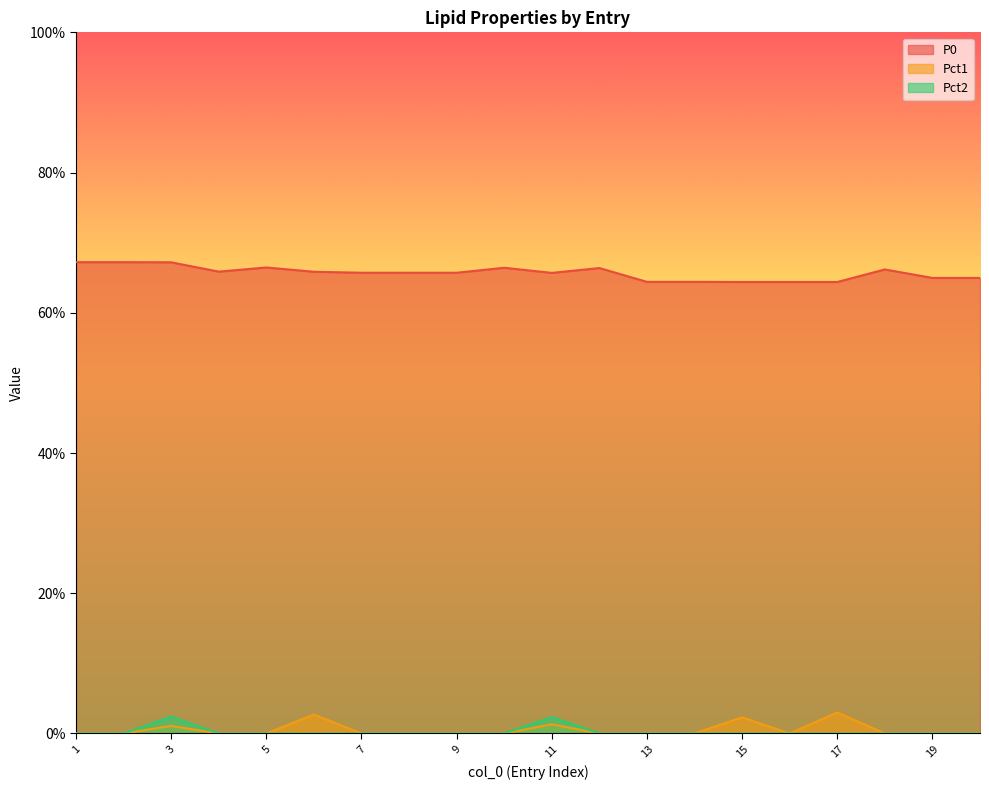

Where is the first local minimum for Pct1?

16